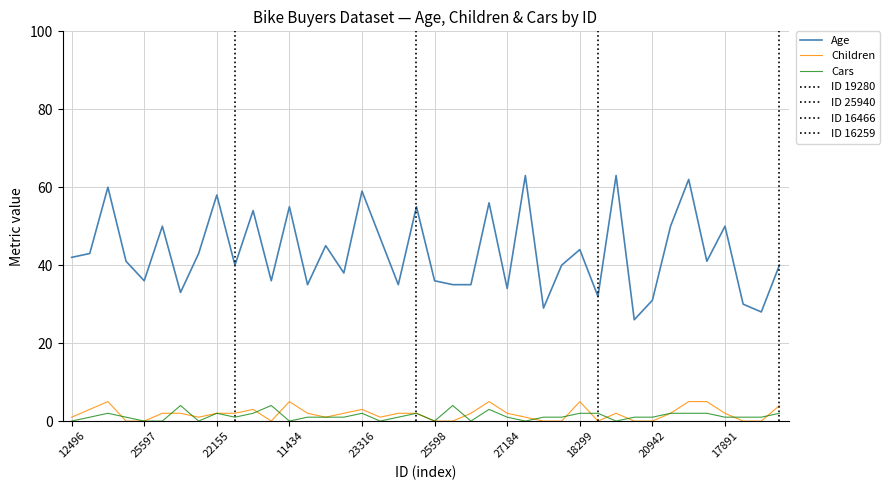

True or false: Cars and Age cross at least once.

False